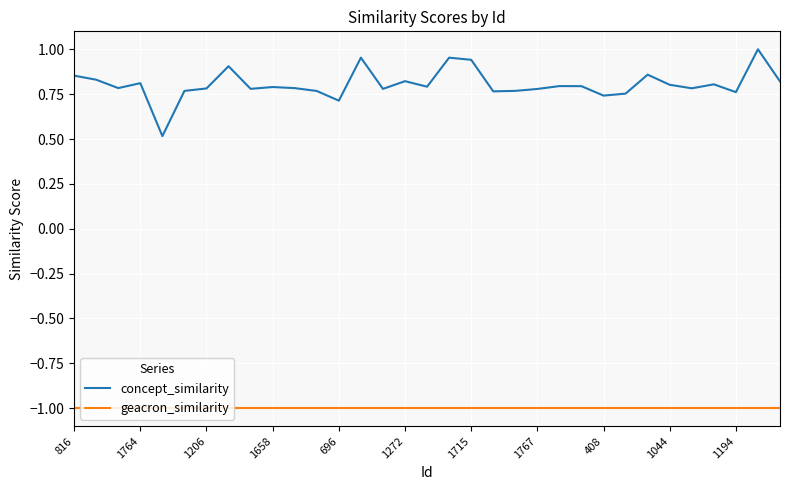

True or false: concept_similarity and geacron_similarity cross at least once.

False